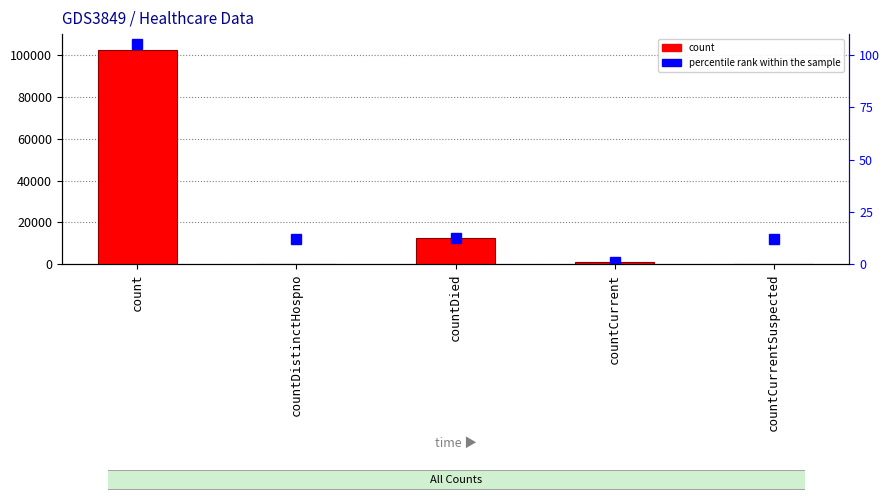

Reading right to left, transcribe all the data shown in this chart.

0	1242	12348	0	102234